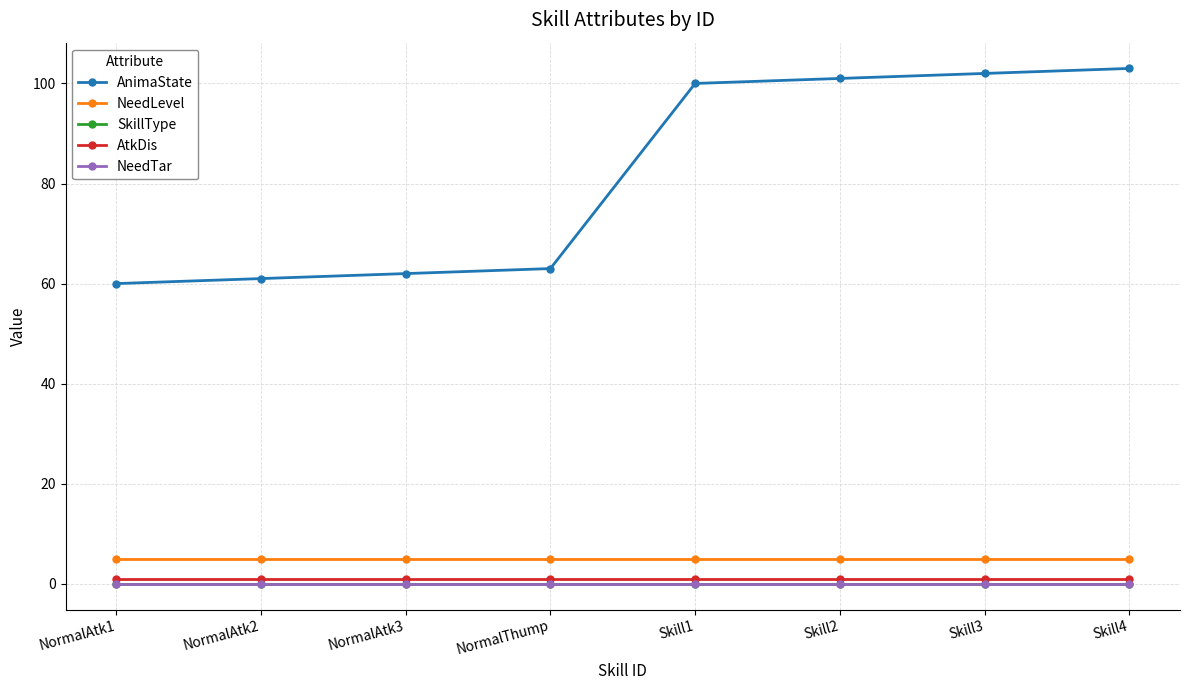

Between NormalAtk1 and NormalThump, which series saw the biggest shift?

AnimaState